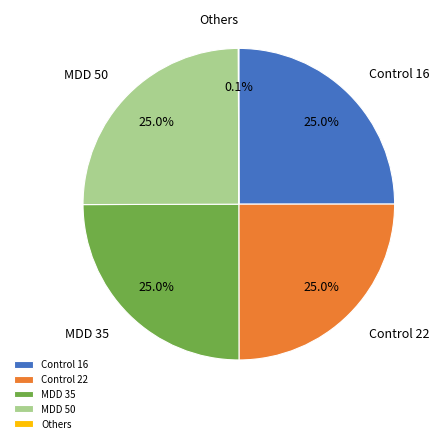

What portion of the pie excludes Control 16?

75.0%